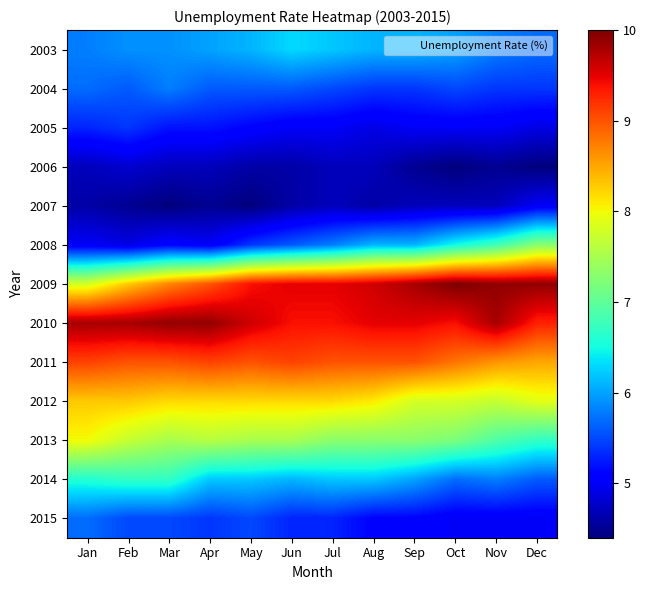

Which category has the highest value across all series?

Oct